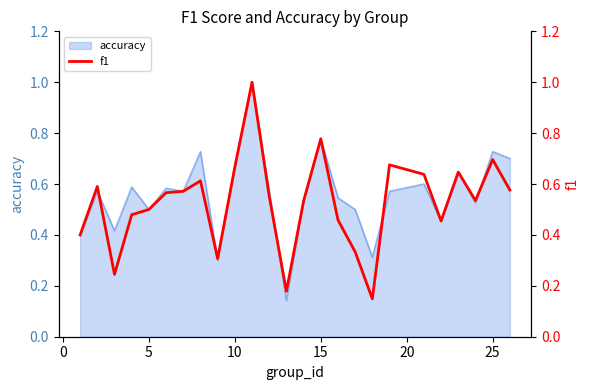

True or false: accuracy has a value of 1.0 at 25.

False